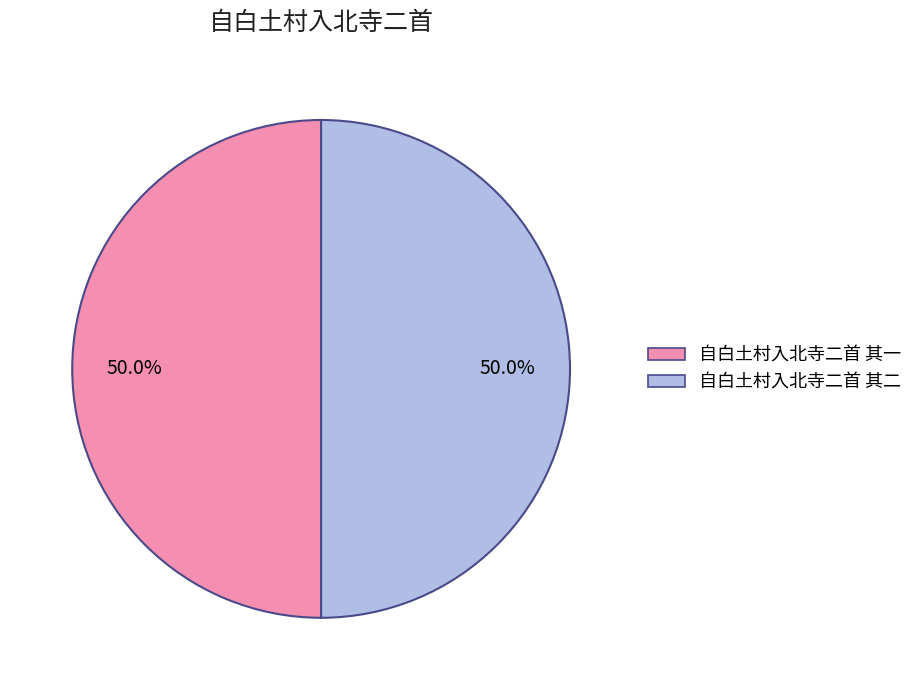

How many segments does this pie chart have?

2